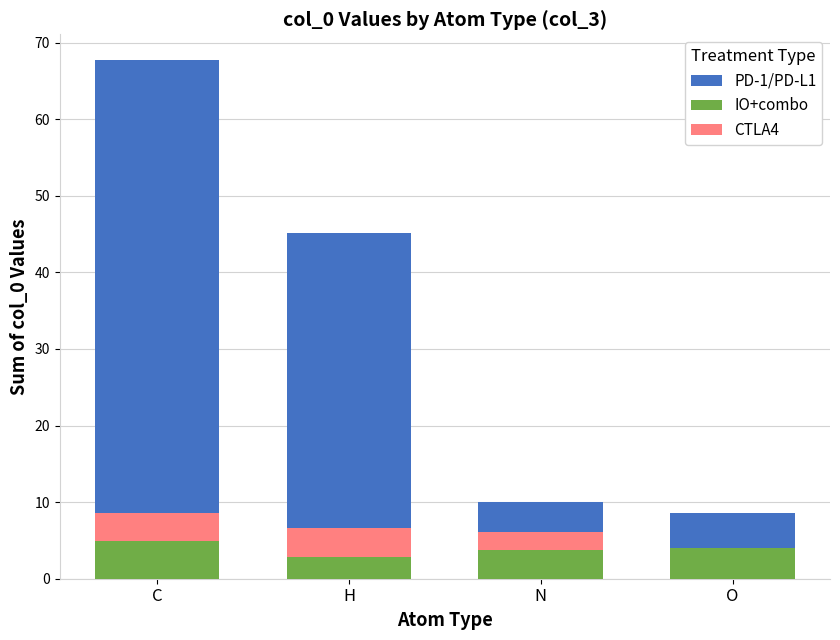

What is the label of the 4th bar from the right?

C